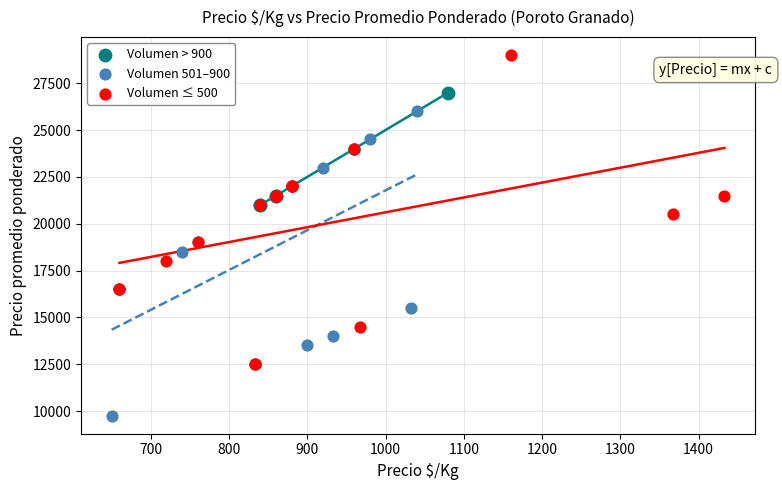

Which series reaches the minimum Y coordinate?

Volumen 501–900